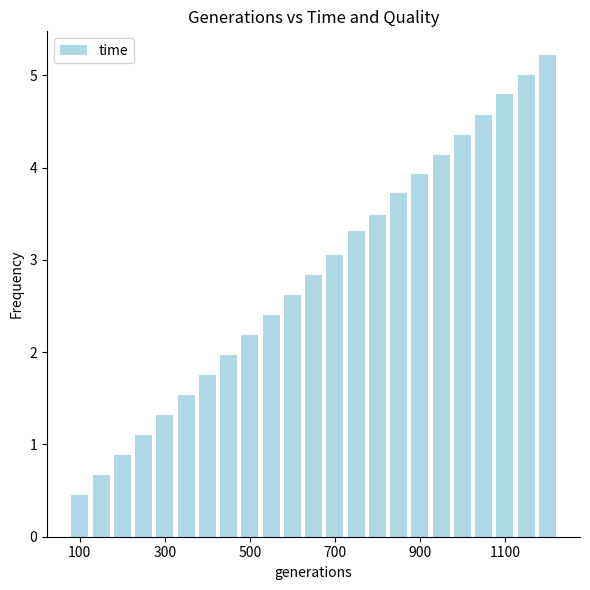

How many series are shown in this chart?

1